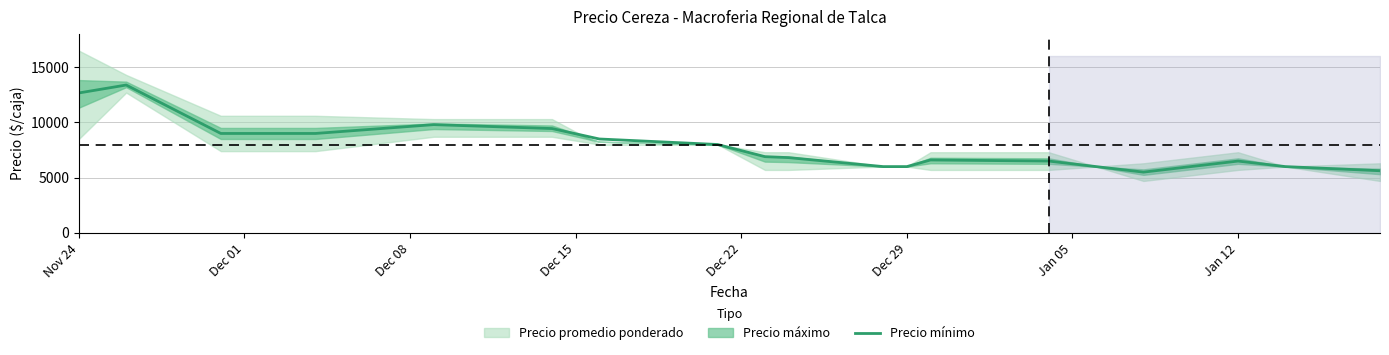

How many values are below 6900?

10